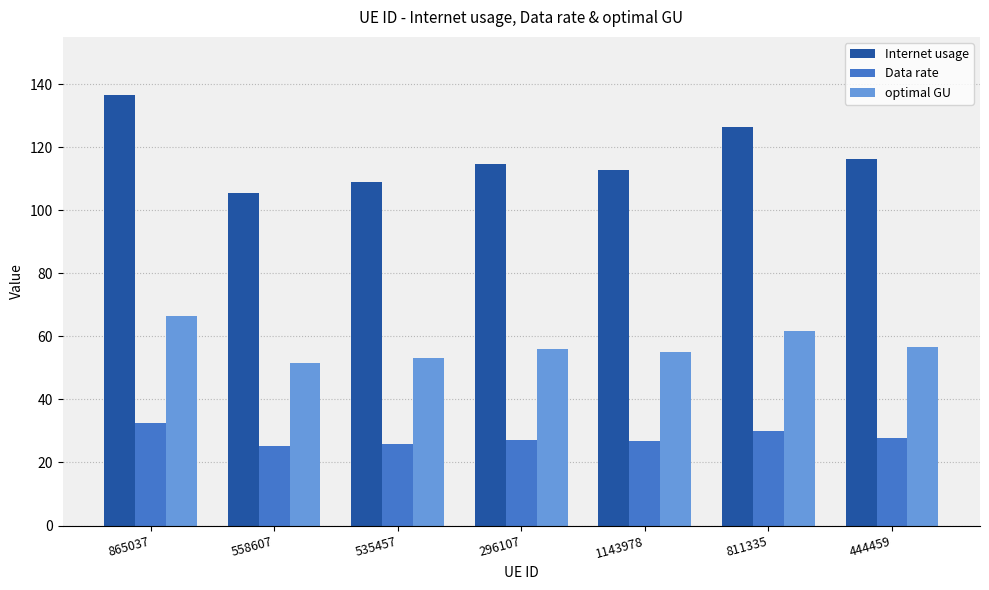

At which category is the sum across all series the highest?

865037